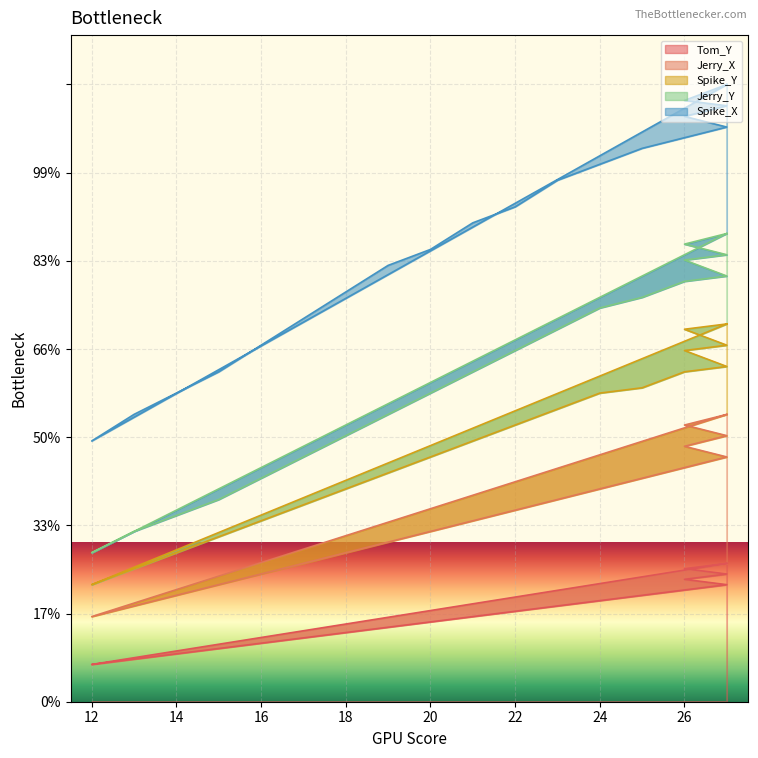

In Jerry_X, how many points are lower than both neighbors (excluding endpoints)?

1